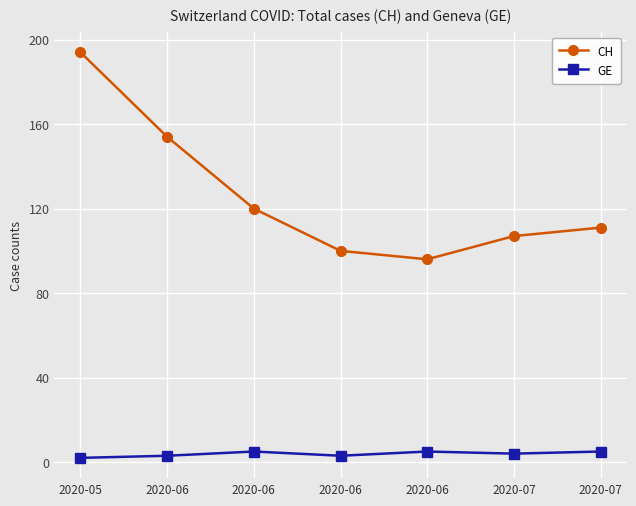

Does the chart have visible grid lines?

Yes